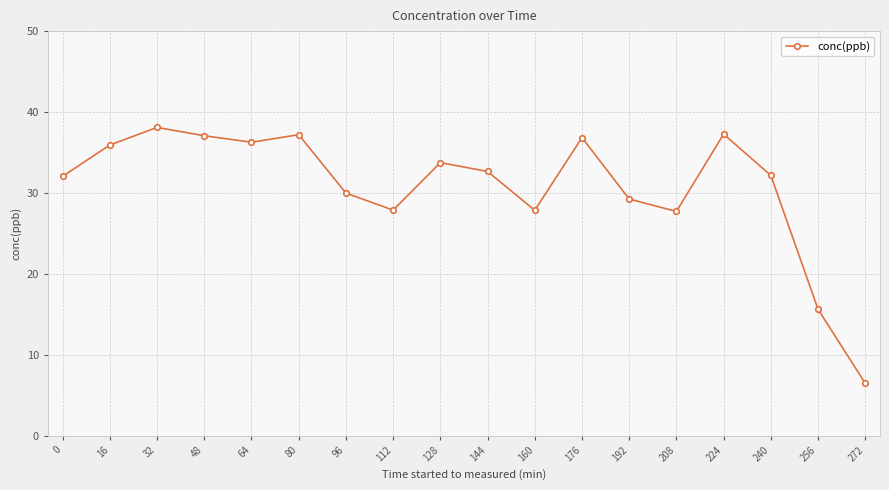

How many points are higher than both their immediate neighbors (excluding endpoints)?

5